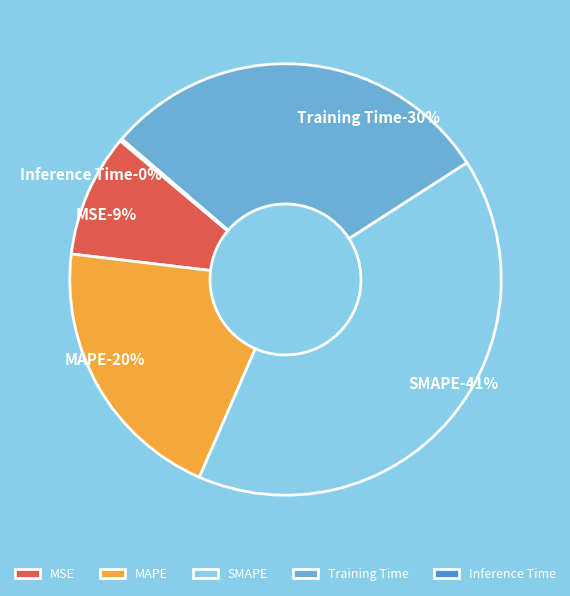

To the nearest percent, what percentage of the pie is Training Time?

30%